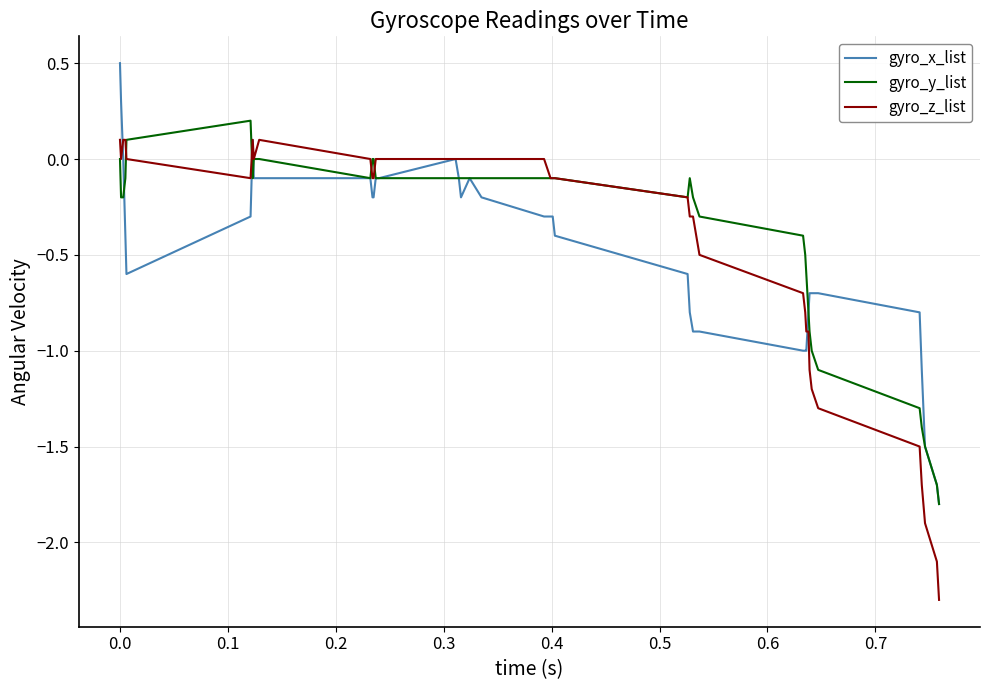

Which series has the widest spread of values?

gyro_z_list